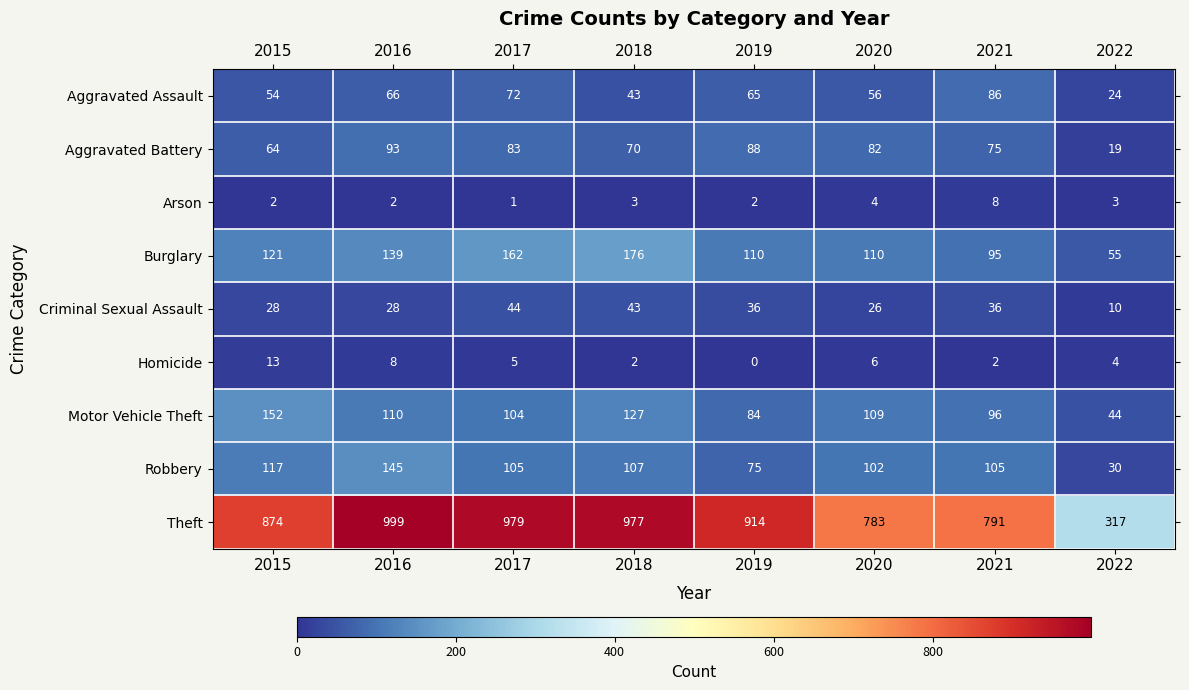

Rank the series at 2017 from lowest to highest value.

Arson, Homicide, Criminal Sexual Assault, Aggravated Assault, Aggravated Battery, Motor Vehicle Theft, Robbery, Burglary, Theft